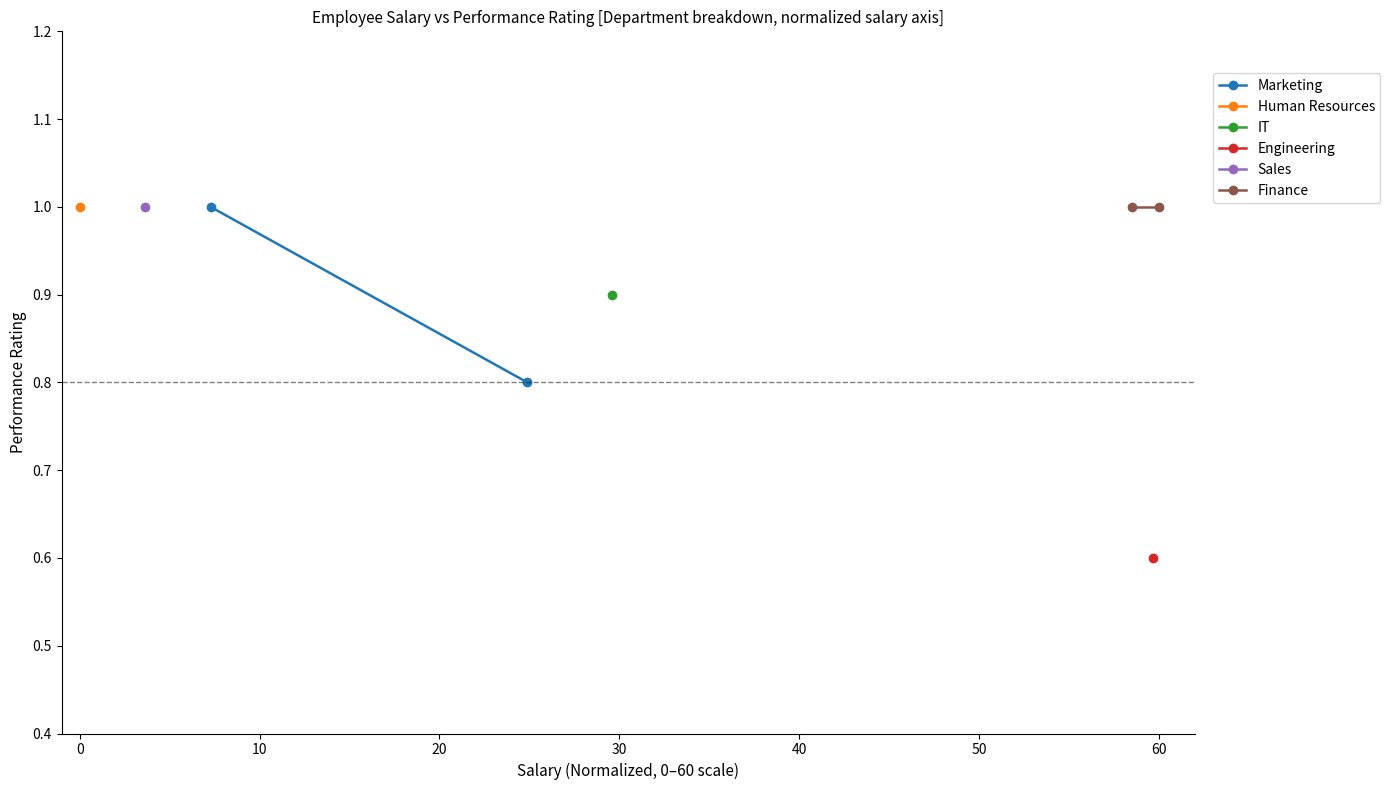

Is the value of Marketing at −10 greater than the value of Finance at −10?

No